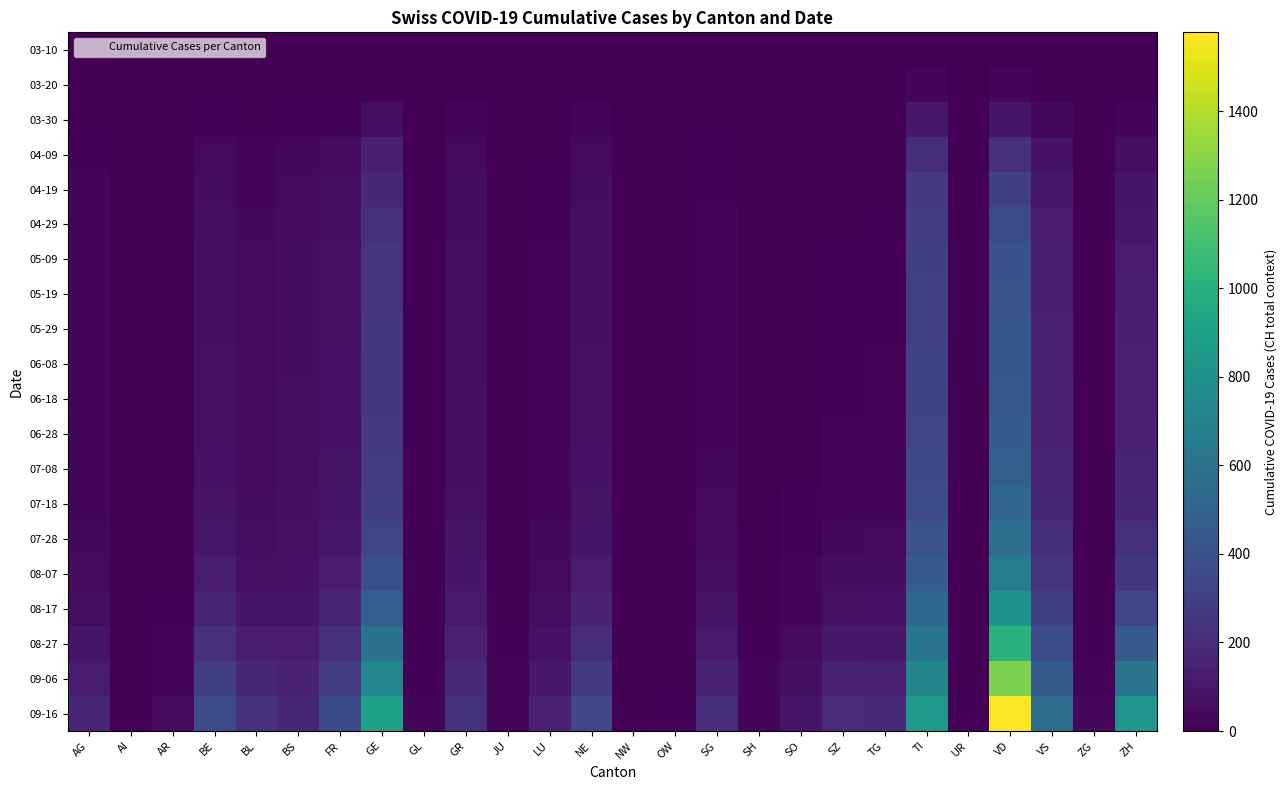

Reading left to right, what are all the values shown in this chart?

03-10: AG=0	AI=0	AR=0	BE=0	BL=1	BS=0	FR=0	GE=1	GL=0	GR=0	JU=0	LU=0	NE=0	NW=0	OW=0	SG=0	SH=0	SO=0	SZ=0	TG=0	TI=1	UR=0	VD=1	VS=0	ZG=0	ZH=0
03-20: AG=1	AI=0	AR=0	BE=2	BL=3	BS=4	FR=1	GE=9	GL=0	GR=3	JU=0	LU=0	NE=3	NW=0	OW=0	SG=0	SH=0	SO=0	SZ=0	TG=3	TI=22	UR=0	VD=21	VS=7	ZG=0	ZH=4
03-30: AG=8	AI=0	AR=2	BE=13	BL=7	BS=15	FR=17	GE=58	GL=2	GR=19	JU=0	LU=6	NE=20	NW=0	OW=0	SG=7	SH=0	SO=0	SZ=2	TG=6	TI=105	UR=0	VD=97	VS=35	ZG=1	ZH=24
04-09: AG=17	AI=0	AR=4	BE=39	BL=23	BS=31	FR=45	GE=138	GL=3	GR=41	JU=0	LU=11	NE=40	NW=0	OW=0	SG=14	SH=2	SO=5	SZ=6	TG=10	TI=208	UR=2	VD=225	VS=76	ZG=2	ZH=64
04-19: AG=20	AI=0	AR=4	BE=51	BL=29	BS=41	FR=56	GE=181	GL=4	GR=50	JU=0	LU=14	NE=52	NW=0	OW=0	SG=18	SH=3	SO=6	SZ=9	TG=12	TI=260	UR=2	VD=298	VS=99	ZG=2	ZH=89
04-29: AG=21	AI=0	AR=4	BE=58	BL=34	BS=47	FR=63	GE=215	GL=5	GR=55	JU=0	LU=17	NE=59	NW=0	OW=1	SG=21	SH=3	SO=7	SZ=12	TG=14	TI=287	UR=2	VD=359	VS=118	ZG=2	ZH=110
05-09: AG=22	AI=0	AR=4	BE=63	BL=37	BS=51	FR=68	GE=235	GL=5	GR=57	JU=0	LU=19	NE=63	NW=0	OW=1	SG=23	SH=3	SO=8	SZ=14	TG=16	TI=302	UR=2	VD=400	VS=131	ZG=2	ZH=126
05-19: AG=22	AI=0	AR=5	BE=65	BL=39	BS=53	FR=71	GE=244	GL=5	GR=59	JU=0	LU=20	NE=65	NW=0	OW=1	SG=24	SH=4	SO=8	SZ=15	TG=17	TI=307	UR=2	VD=418	VS=138	ZG=2	ZH=135
05-29: AG=23	AI=0	AR=5	BE=67	BL=40	BS=54	FR=73	GE=248	GL=5	GR=60	JU=0	LU=21	NE=67	NW=0	OW=1	SG=25	SH=4	SO=8	SZ=16	TG=18	TI=313	UR=2	VD=430	VS=143	ZG=2	ZH=140
06-08: AG=23	AI=0	AR=5	BE=68	BL=41	BS=55	FR=74	GE=251	GL=5	GR=61	JU=0	LU=21	NE=68	NW=0	OW=1	SG=26	SH=4	SO=9	SZ=17	TG=19	TI=317	UR=2	VD=436	VS=147	ZG=2	ZH=143
06-18: AG=24	AI=0	AR=5	BE=70	BL=42	BS=56	FR=76	GE=255	GL=5	GR=62	JU=0	LU=22	NE=70	NW=1	OW=1	SG=27	SH=4	SO=9	SZ=18	TG=20	TI=322	UR=2	VD=444	VS=151	ZG=2	ZH=147
06-28: AG=25	AI=0	AR=5	BE=73	BL=44	BS=57	FR=79	GE=262	GL=5	GR=64	JU=1	LU=23	NE=72	NW=1	OW=1	SG=29	SH=4	SO=10	SZ=20	TG=22	TI=331	UR=2	VD=459	VS=158	ZG=2	ZH=154
07-08: AG=27	AI=0	AR=6	BE=78	BL=47	BS=60	FR=84	GE=274	GL=5	GR=67	JU=1	LU=25	NE=77	NW=1	OW=1	SG=32	SH=5	SO=11	SZ=23	TG=25	TI=346	UR=2	VD=482	VS=168	ZG=3	ZH=164
07-18: AG=30	AI=0	AR=7	BE=86	BL=52	BS=64	FR=92	GE=295	GL=6	GR=72	JU=2	LU=28	NE=84	NW=1	OW=2	SG=37	SH=5	SO=13	SZ=28	TG=30	TI=368	UR=2	VD=519	VS=183	ZG=4	ZH=181
07-28: AG=35	AI=1	AR=8	BE=100	BL=60	BS=70	FR=106	GE=330	GL=7	GR=81	JU=3	LU=34	NE=97	NW=1	OW=2	SG=45	SH=6	SO=16	SZ=36	TG=38	TI=403	UR=3	VD=578	VS=208	ZG=5	ZH=210
08-07: AG=44	AI=2	AR=10	BE=124	BL=73	BS=80	FR=129	GE=385	GL=8	GR=95	JU=5	LU=43	NE=119	NW=2	OW=3	SG=59	SH=8	SO=21	SZ=50	TG=52	TI=453	UR=4	VD=670	VS=244	ZG=7	ZH=258
08-17: AG=61	AI=3	AR=14	BE=165	BL=97	BS=97	FR=167	GE=474	GL=10	GR=117	JU=8	LU=58	NE=157	NW=3	OW=5	SG=82	SH=11	SO=30	SZ=73	TG=75	TI=524	UR=5	VD=812	VS=299	ZG=10	ZH=339
08-27: AG=88	AI=5	AR=20	BE=219	BL=131	BS=120	FR=216	GE=591	GL=13	GR=147	JU=13	LU=79	NE=206	NW=5	OW=8	SG=115	SH=15	SO=44	SZ=107	TG=105	TI=615	UR=7	VD=1009	VS=372	ZG=15	ZH=455
09-06: AG=124	AI=8	AR=29	BE=291	BL=175	BS=148	FR=278	GE=739	GL=17	GR=185	JU=20	LU=108	NE=267	NW=7	OW=12	SG=158	SH=21	SO=63	SZ=151	TG=143	TI=727	UR=10	VD=1267	VS=464	ZG=22	ZH=620
09-16: AG=169	AI=12	AR=41	BE=375	BL=226	BS=180	FR=352	GE=904	GL=22	GR=229	JU=29	LU=143	NE=336	NW=10	OW=17	SG=208	SH=29	SO=87	SZ=201	TG=188	TI=856	UR=13	VD=1578	VS=571	ZG=31	ZH=822